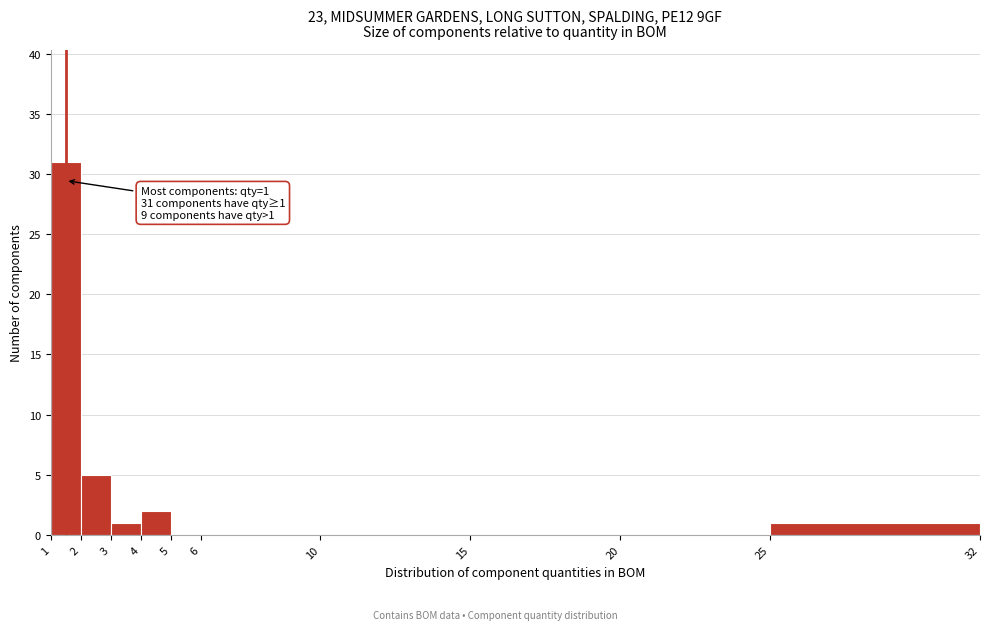

Which range on the x-axis has the tallest bar?

1 to 2